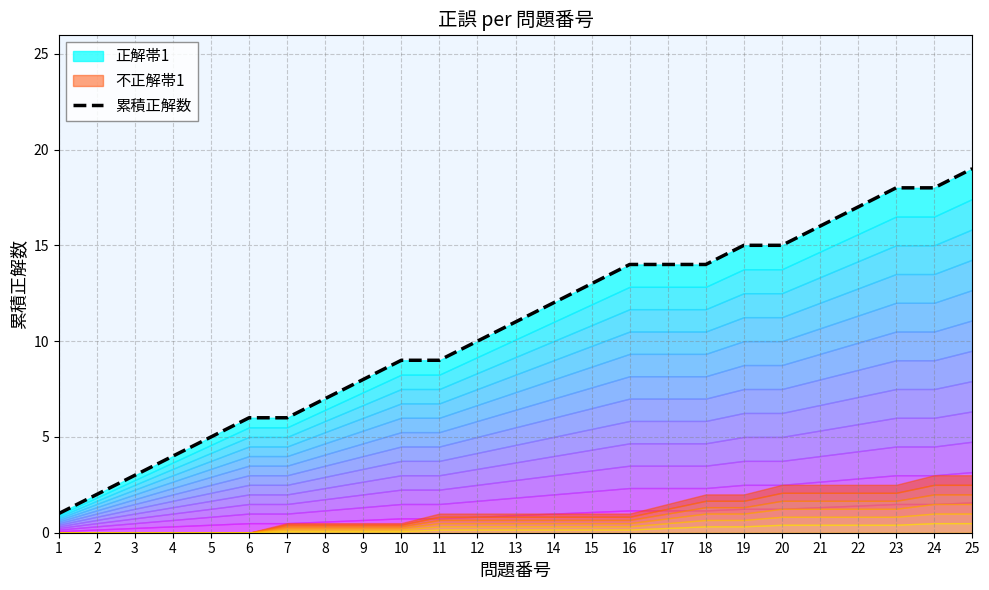

What is the difference between the second highest and minimum values?

17